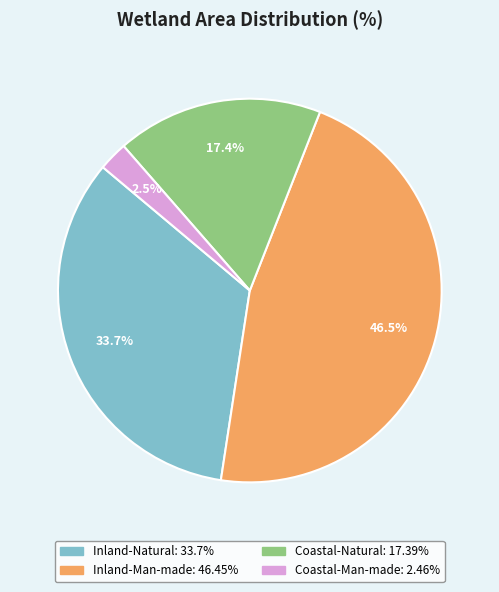

How many segments does this pie chart have?

4